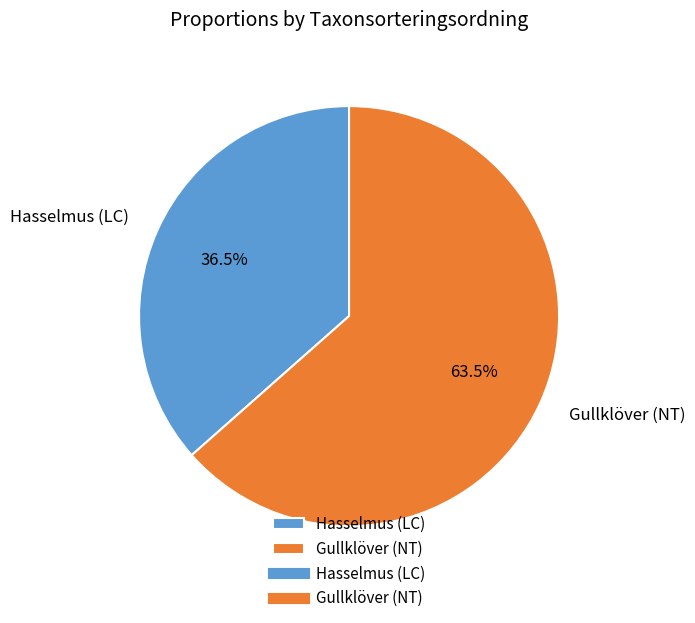

What portion of the pie excludes Hasselmus (LC)?

63.5%